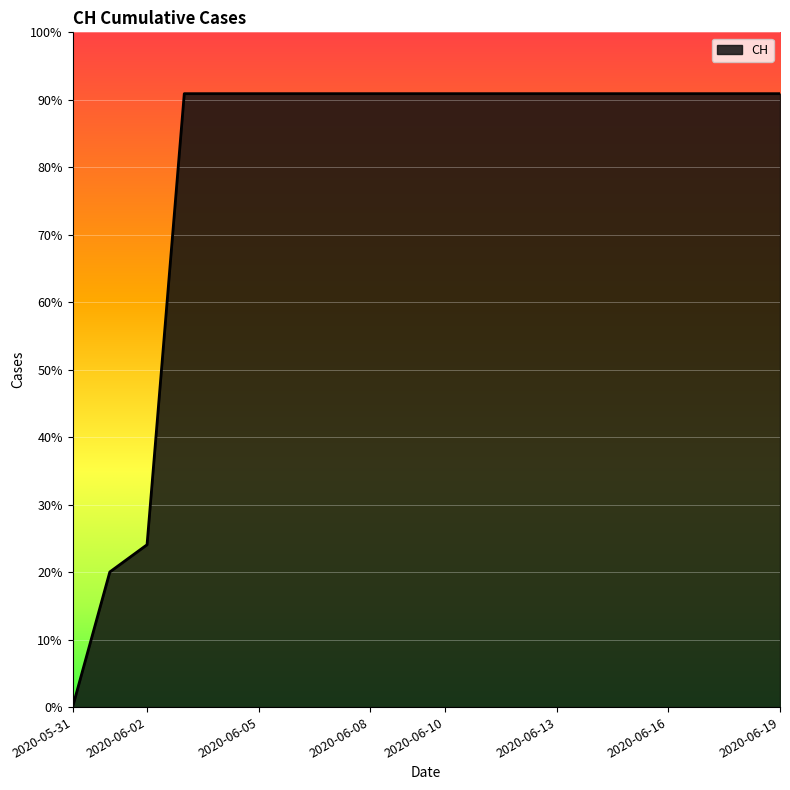

Does the chart display data point markers on the line(s)?

No